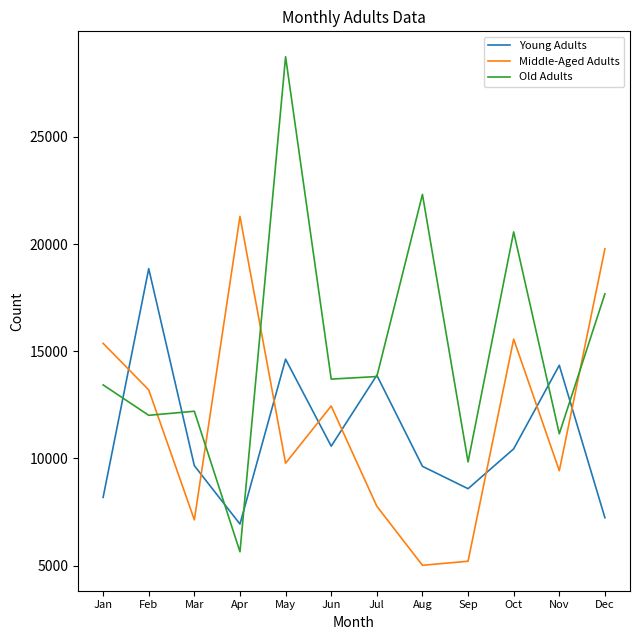

At which category does Young Adults reach its first local peak?

Feb